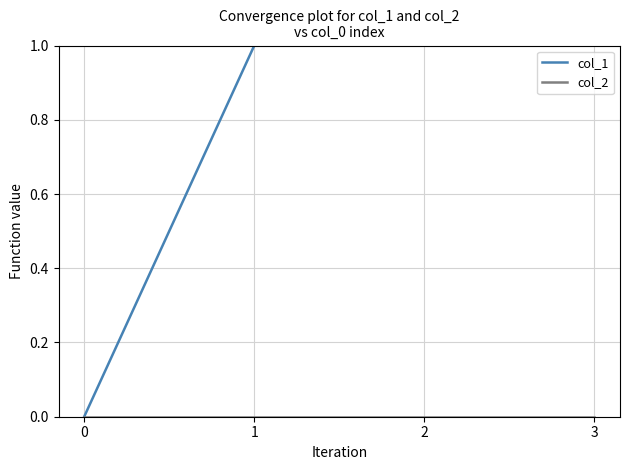

True or false: col_2 and col_1 intersect in this chart.

False